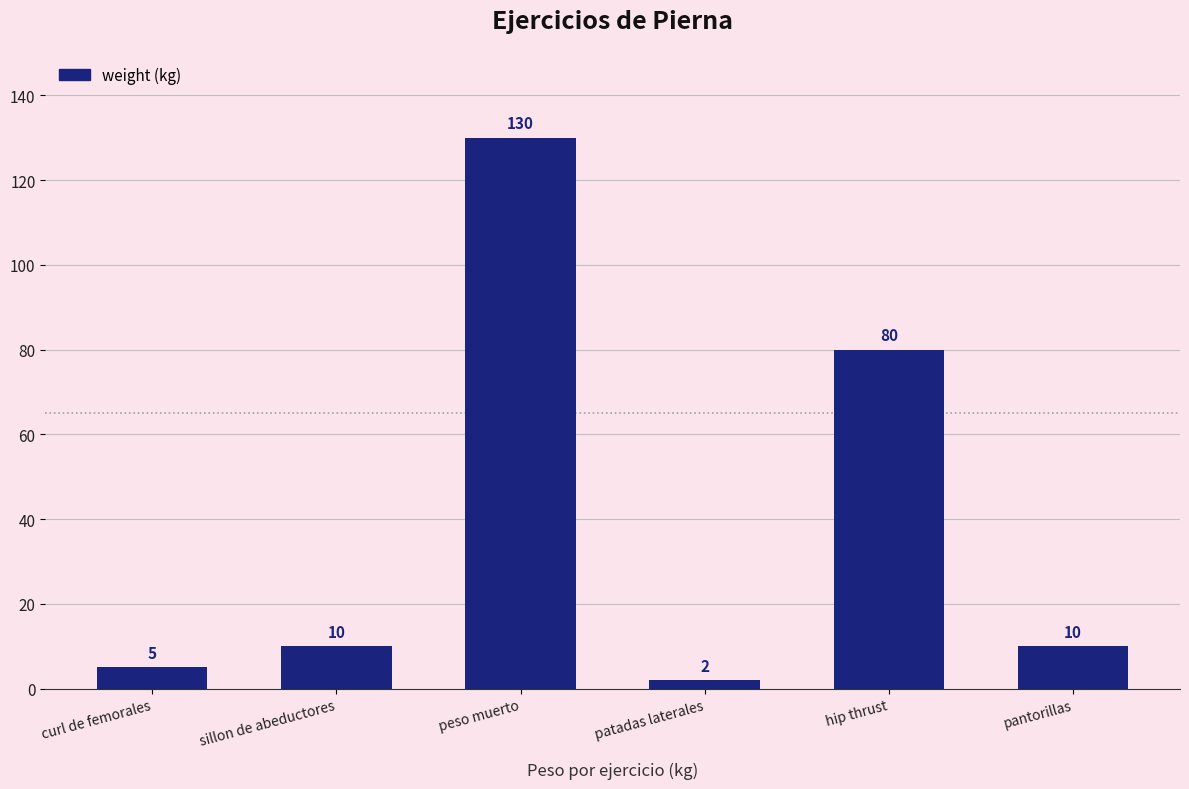

Reading right to left, extract all data points from this chart.

pantorillas=10	hip thrust=80	patadas laterales=2	peso muerto=130	sillon de abeductores=10	curl de femorales=5